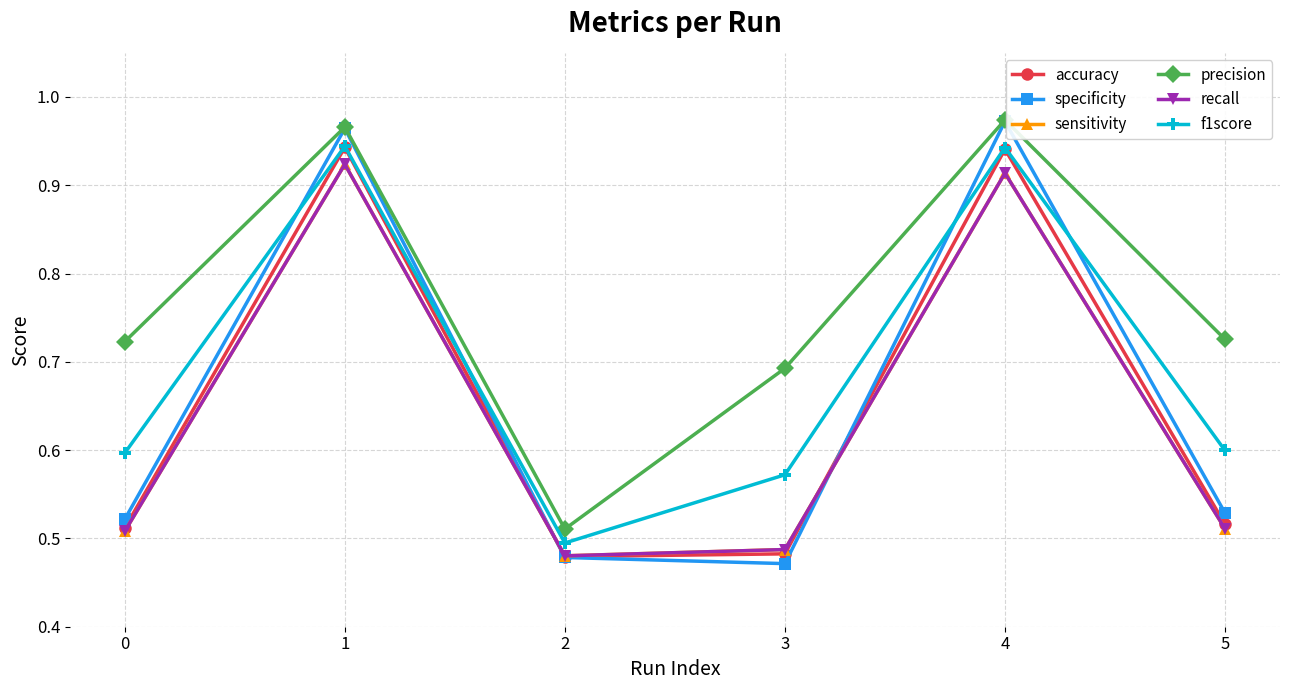

Reading right to left, list all the values displayed in this chart.

accuracy: 0.5	0.9	0.5	0.5	0.9	0.5
specificity: 0.5	1.0	0.5	0.5	1.0	0.5
sensitivity: 0.5	0.9	0.5	0.5	0.9	0.5
precision: 0.7	1.0	0.7	0.5	1.0	0.7
recall: 0.5	0.9	0.5	0.5	0.9	0.5
f1score: 0.6	0.9	0.6	0.5	0.9	0.6